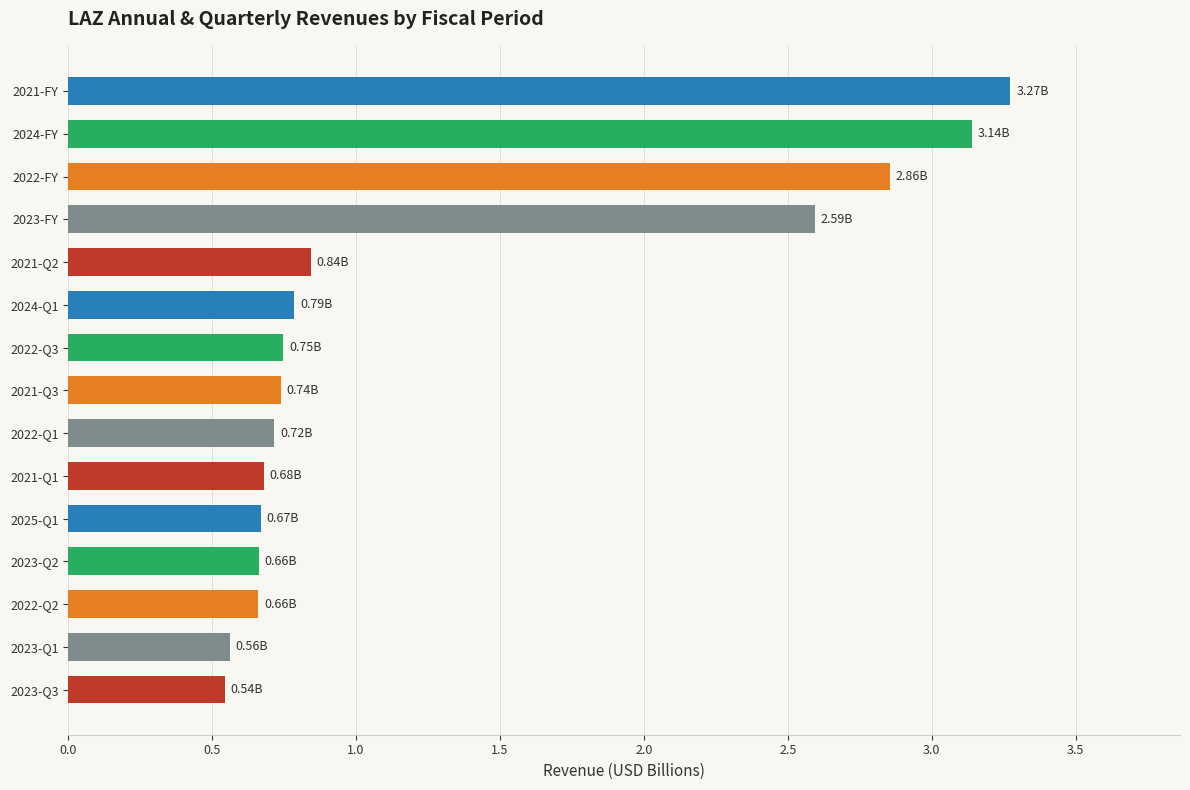

What is the maximum value shown in the chart?

3.3